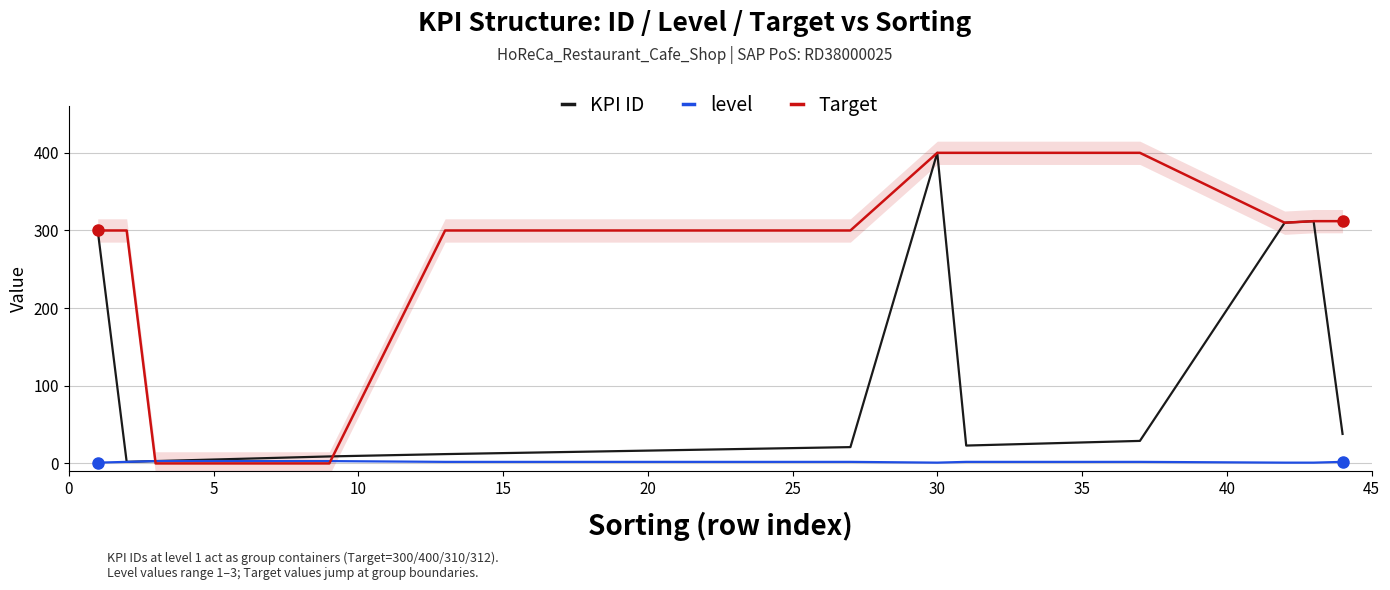

True or false: Target has a value of 124 at 30.

False